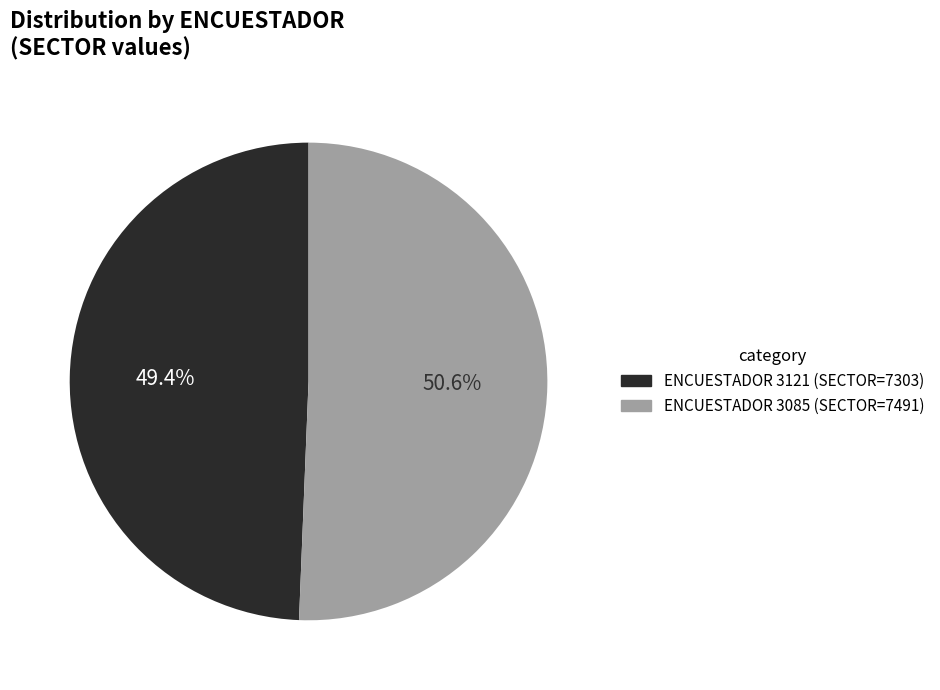

Rank the categories by value from lowest to highest.

3121, 3085